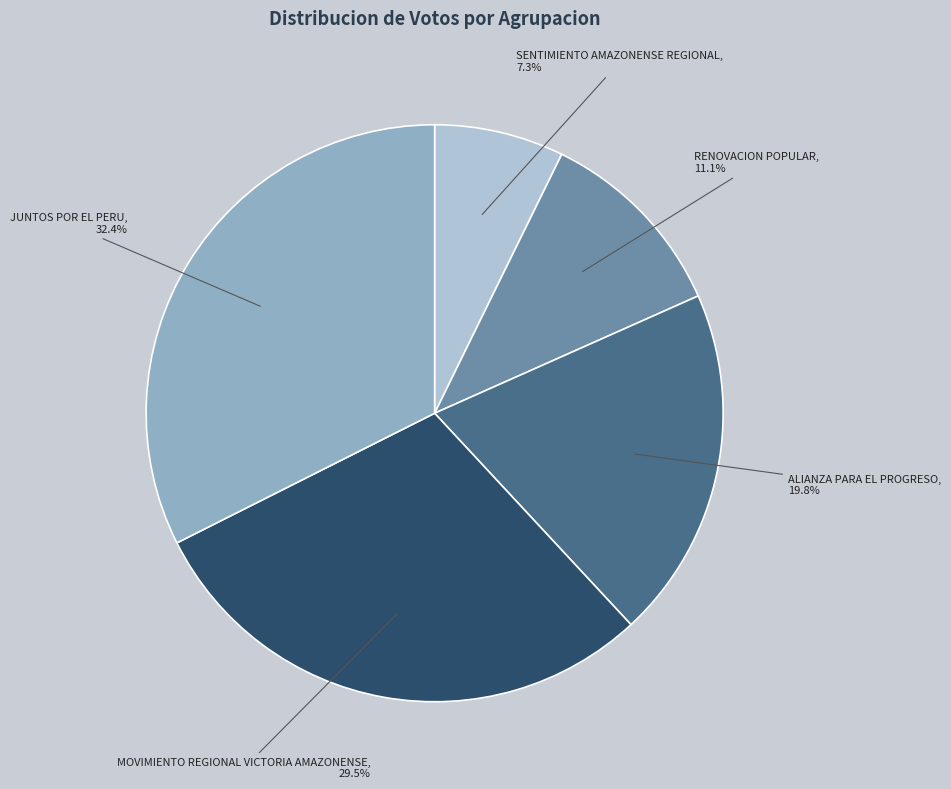

To the nearest percent, what percentage of the pie is JUNTOS POR EL PERU?

32%